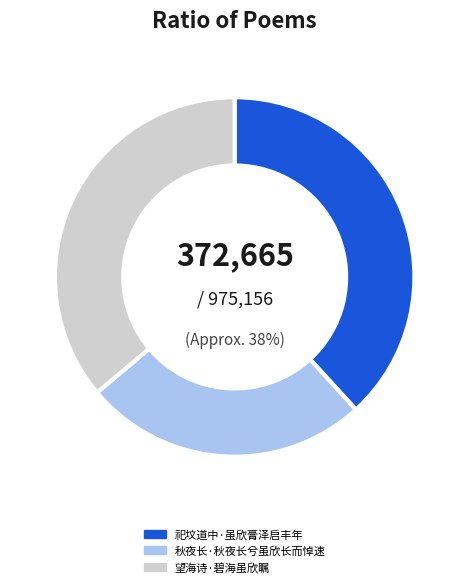

What percentage is NOT represented by 望海诗·碧海虽欣瞩?

63.9%